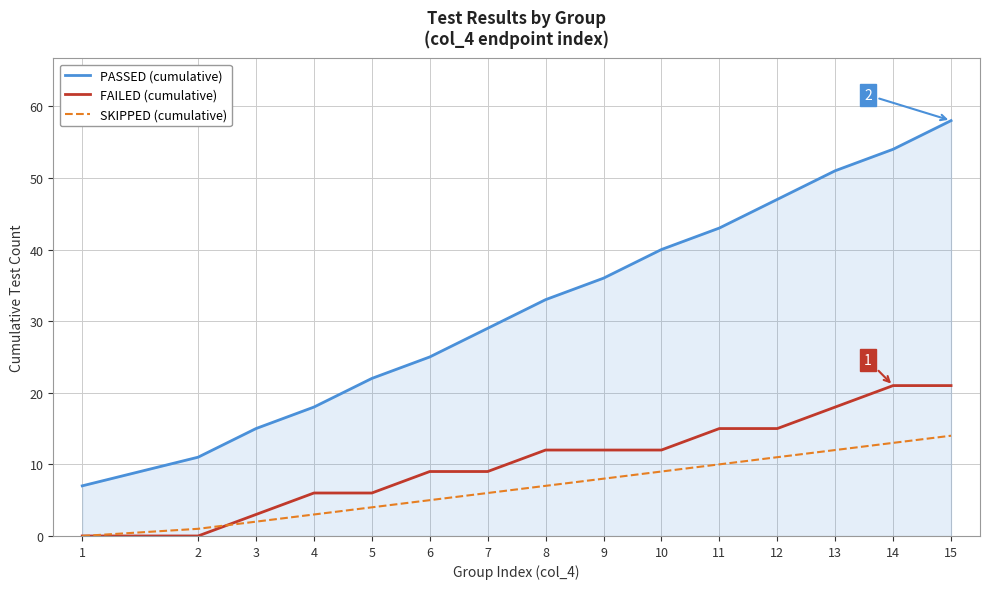

What is the difference between the PASSED (cumulative) values at 11 and 6?

18